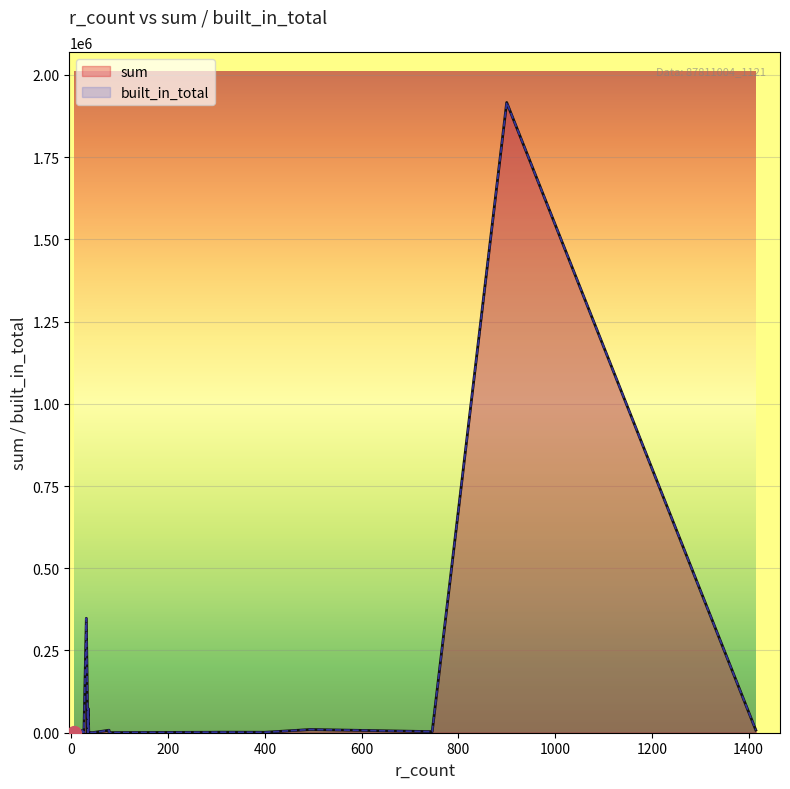

True or false: sum and built_in_total cross at least once.

False